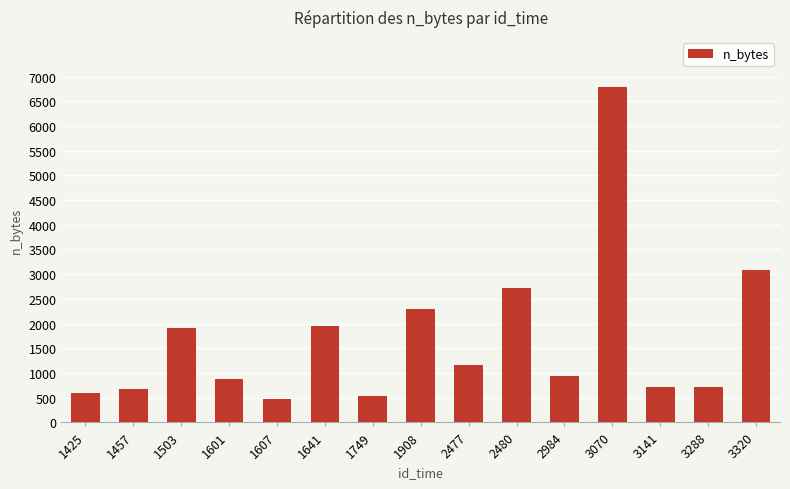

Which label corresponds to the largest value in the chart?

3070